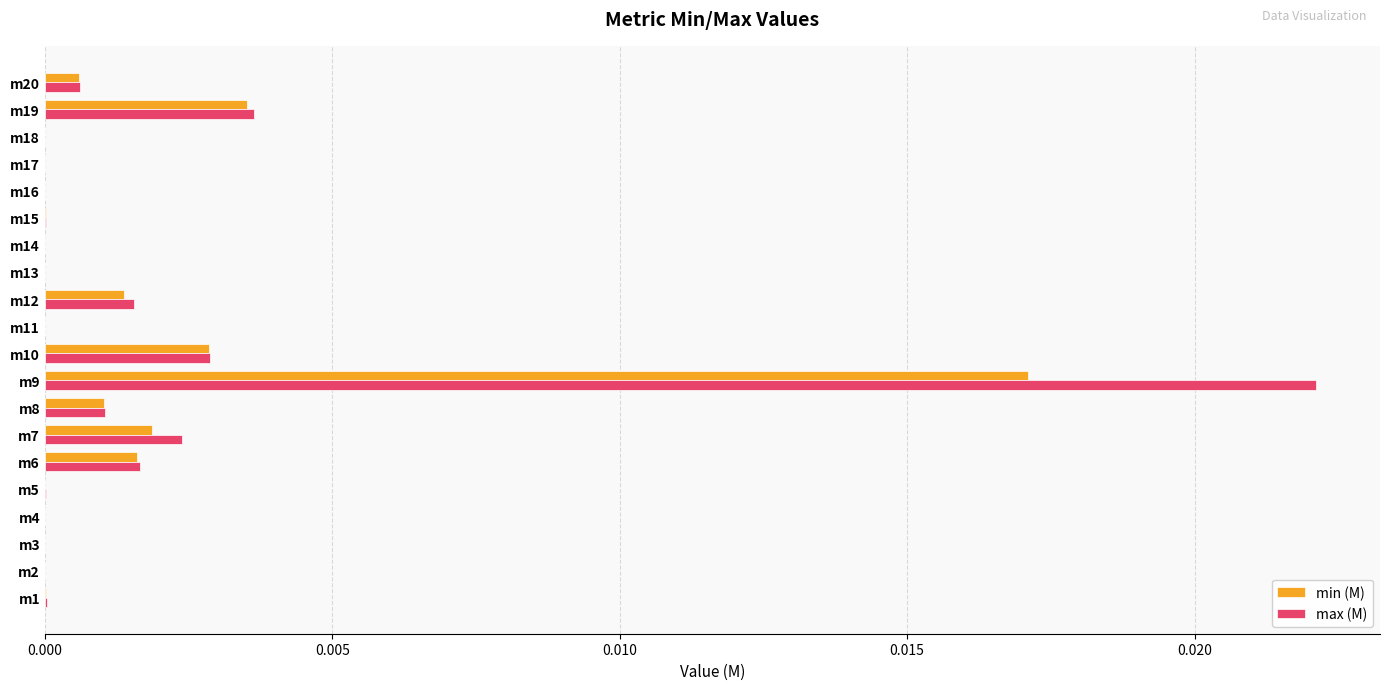

At which category is the sum across all series the highest?

m9